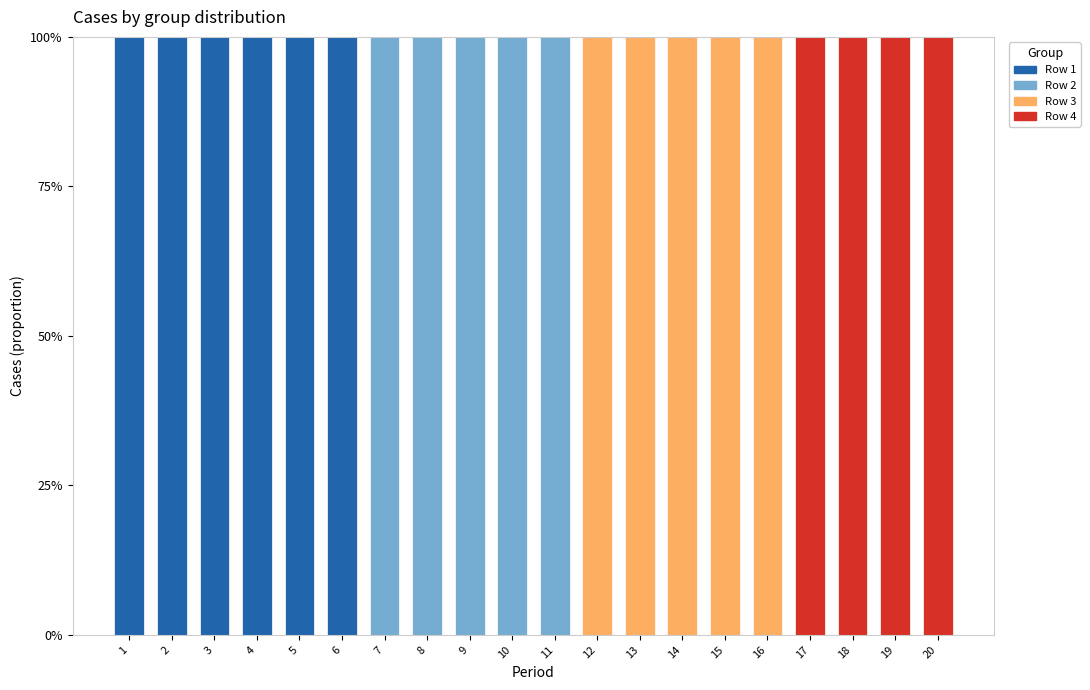

The value of Row 1 at 18 is -62. True or false?

False